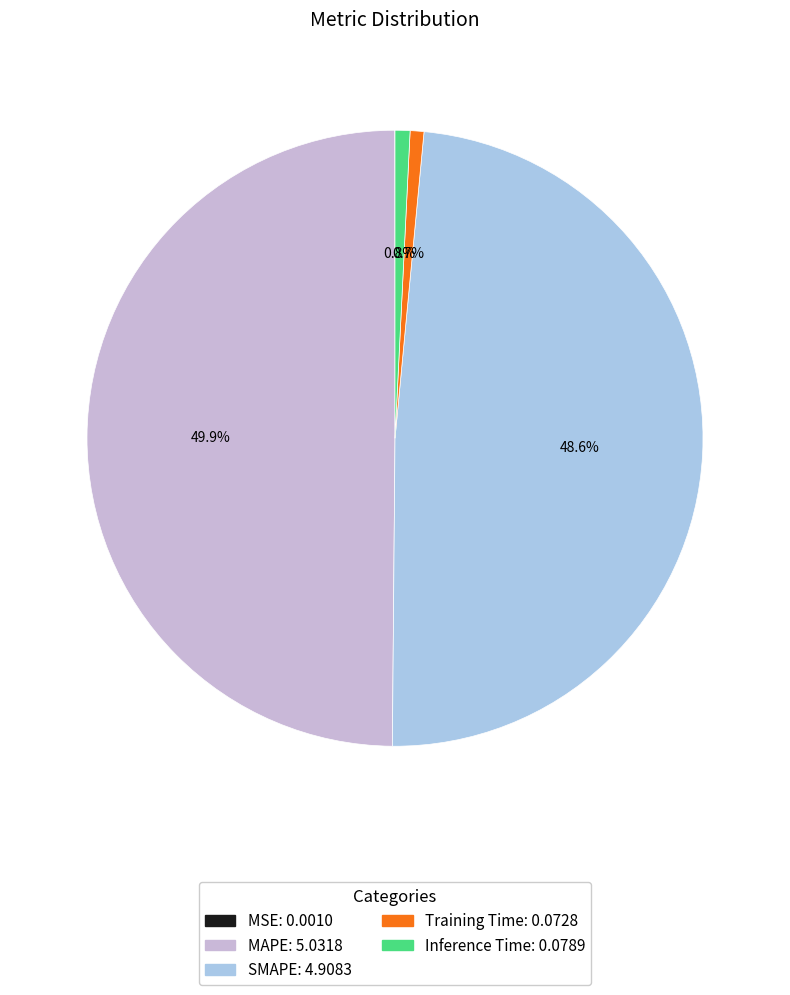

Which category has the biggest portion of the pie?

MAPE